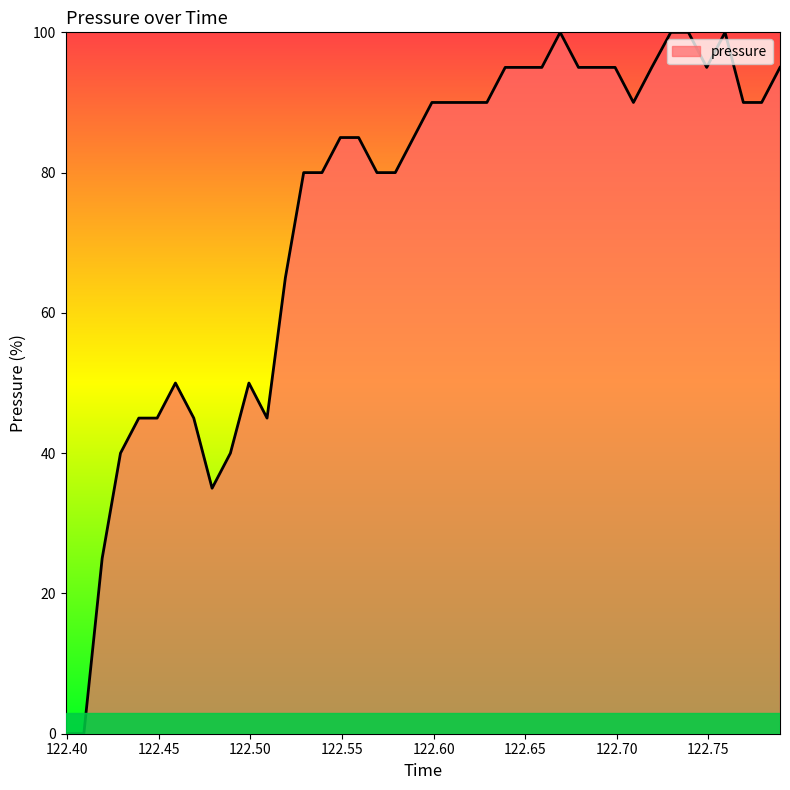

At which label does the data first exceed 90?

122.5991